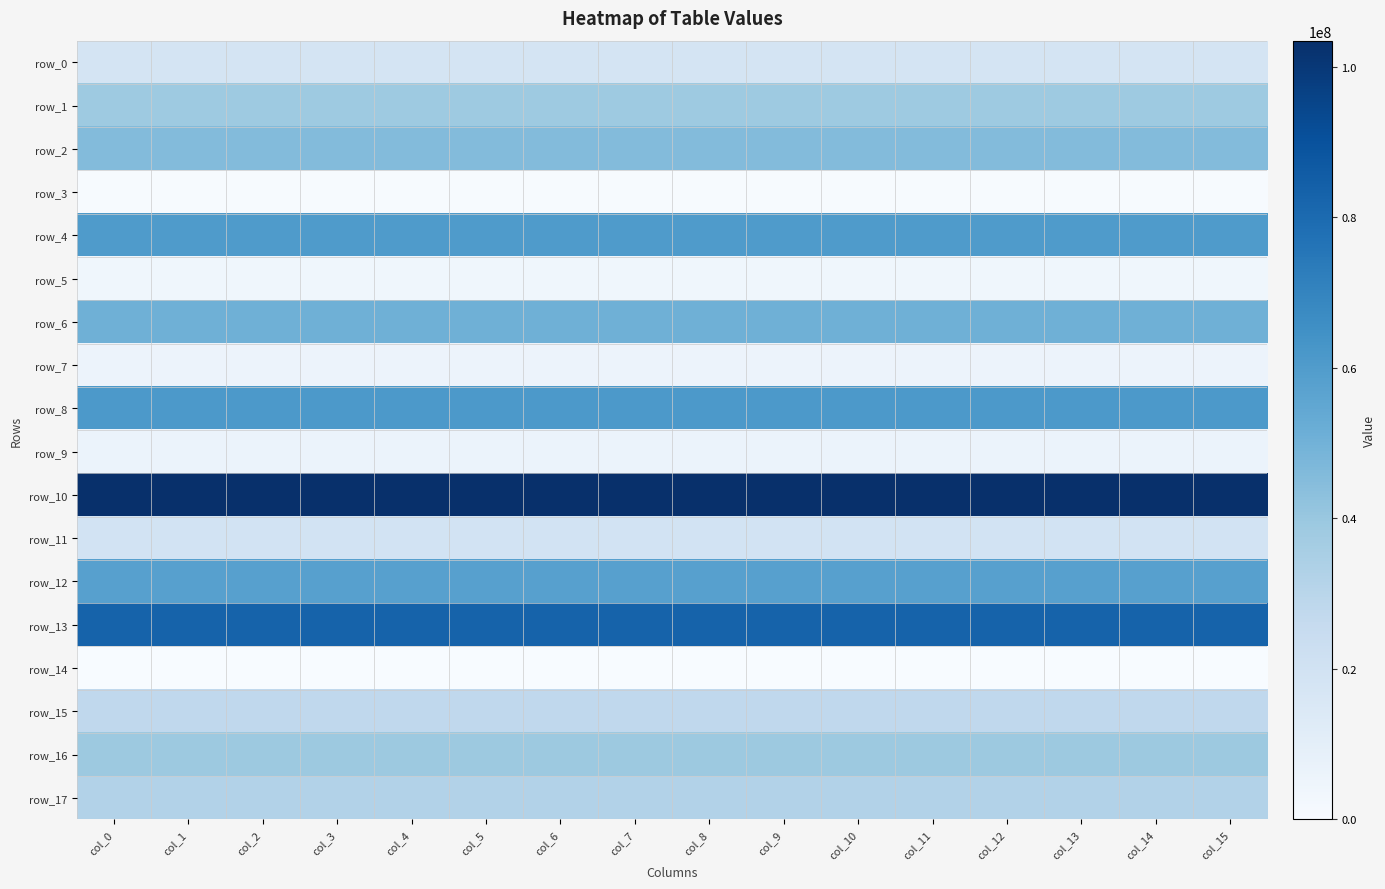

Which has a higher value, col_7 or col_6?

col_7